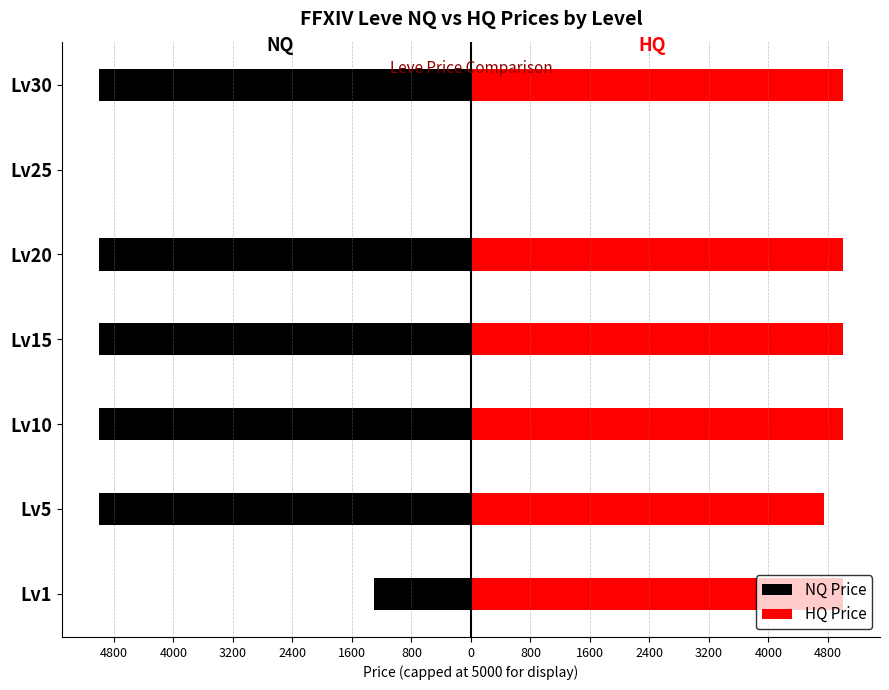

Which series has the largest total across all categories?

HQ Price